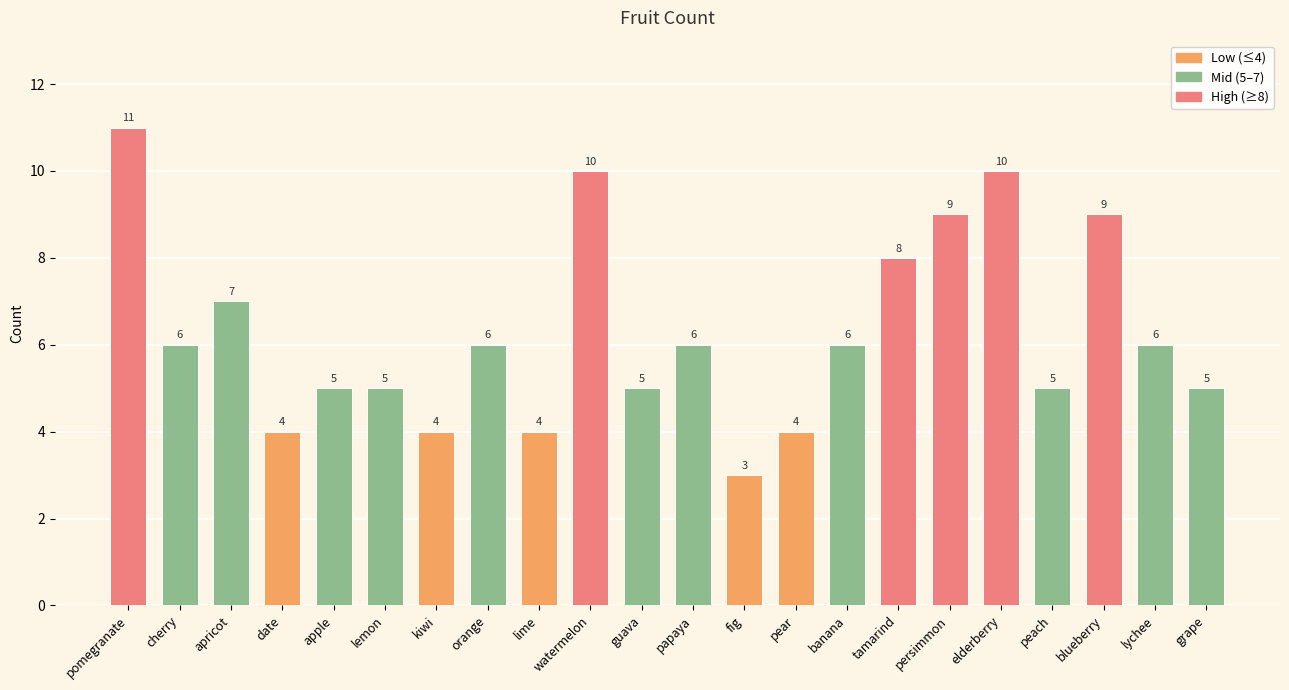

What is the label of the 16th bar from the left?

tamarind